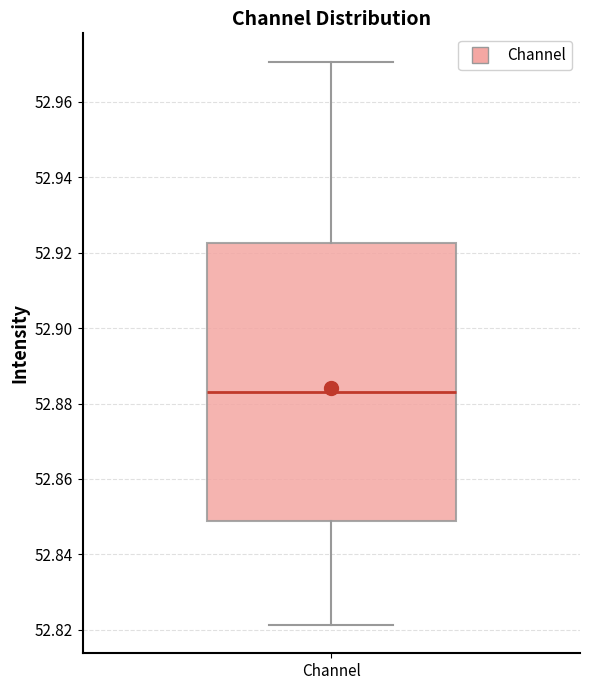

Transcribe this box plot: give where the median line is, the range the box spans, and where the two whiskers end, as read against the y-axis. The values are not printed on the chart, so give them approximately, as read against the axis.

median 52.884, box 52.848 to 52.922, whiskers 52.822 to 52.970